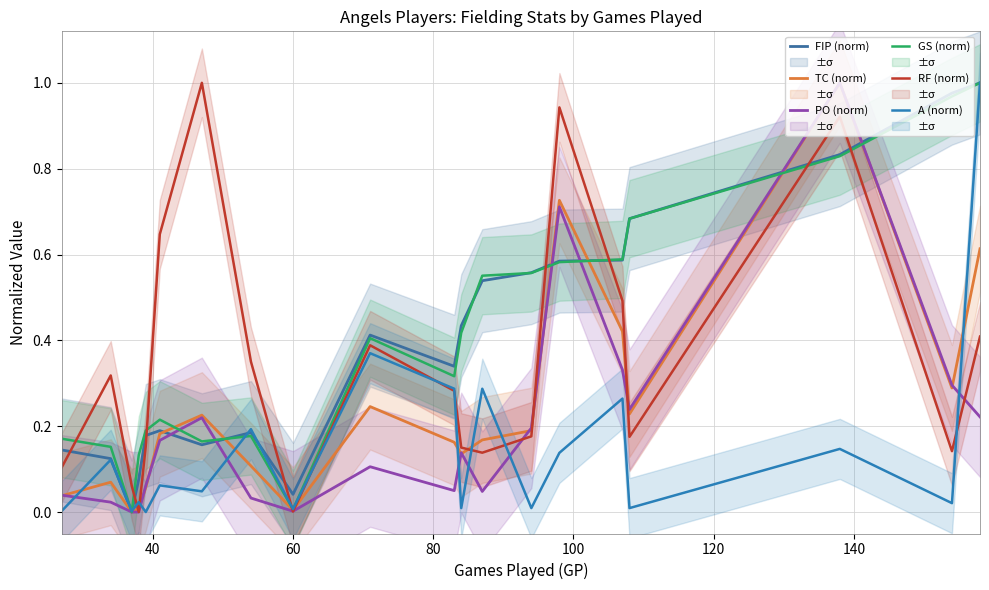

Count the number of data series in this chart.

6